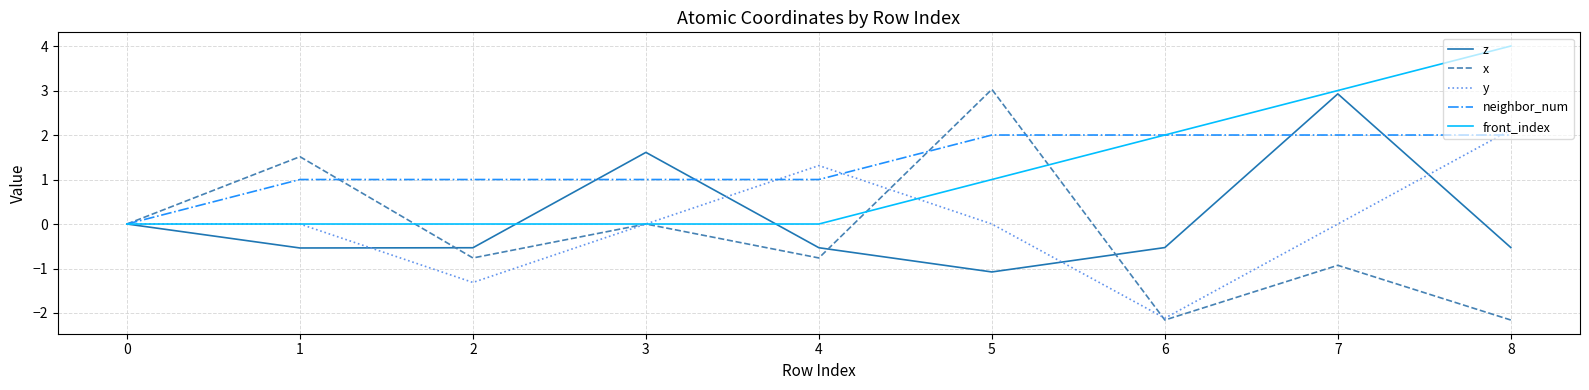

True or false: front_index has a value of 4.2 at 7.

False